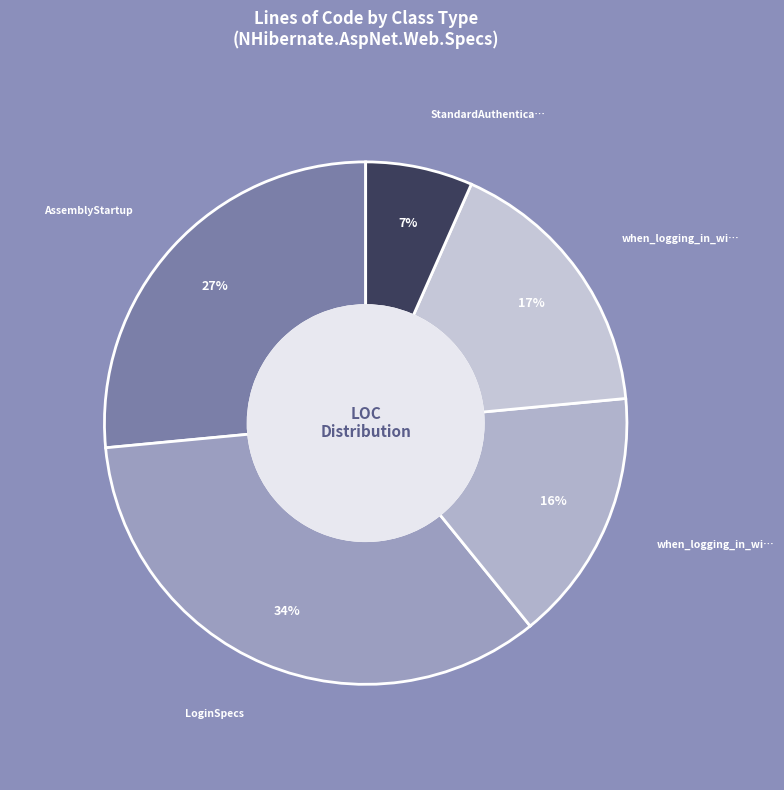

True or false: StandardAuthenticator accounts for 21% of the total.

False